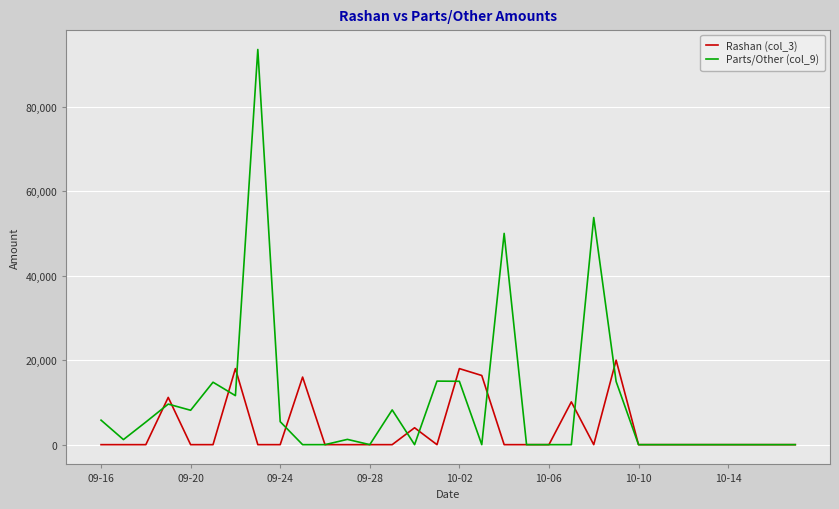

What is the difference between the maximum and minimum values in the Parts/Other (col_9) series?

93530